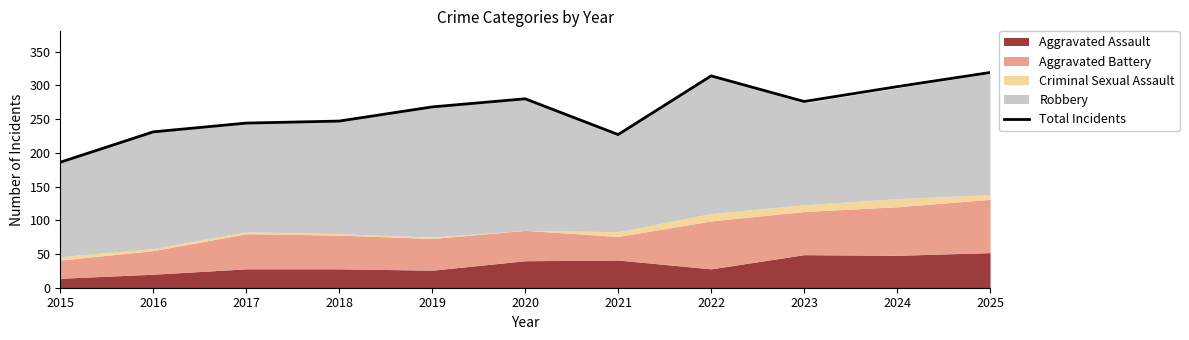

What is the smallest value displayed?

186